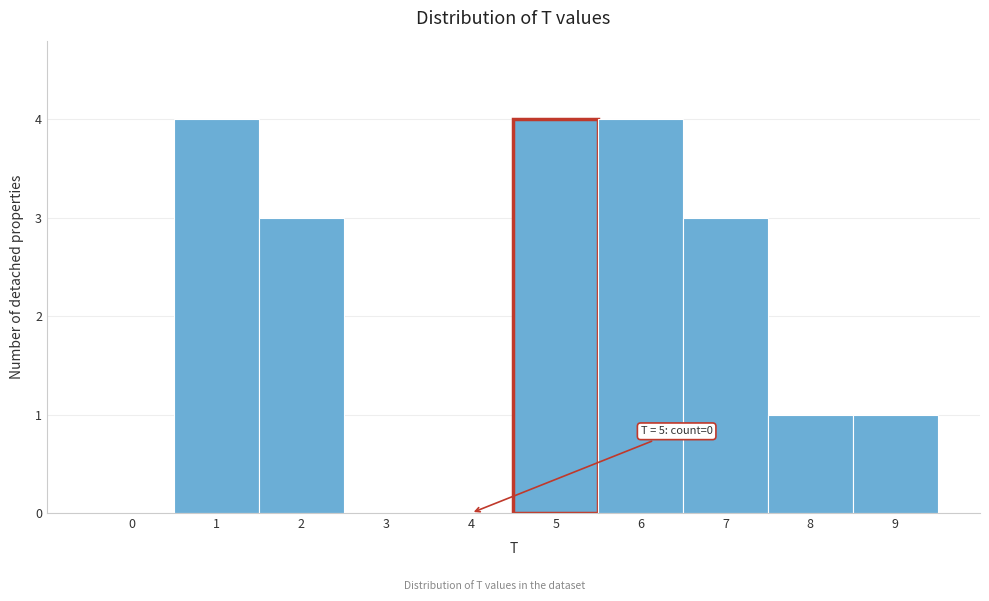

Reading left to right, list all the values displayed in this chart.

0=0	1=4	2=3	3=0	4=0	5=4	6=4	7=3	8=1	9=1